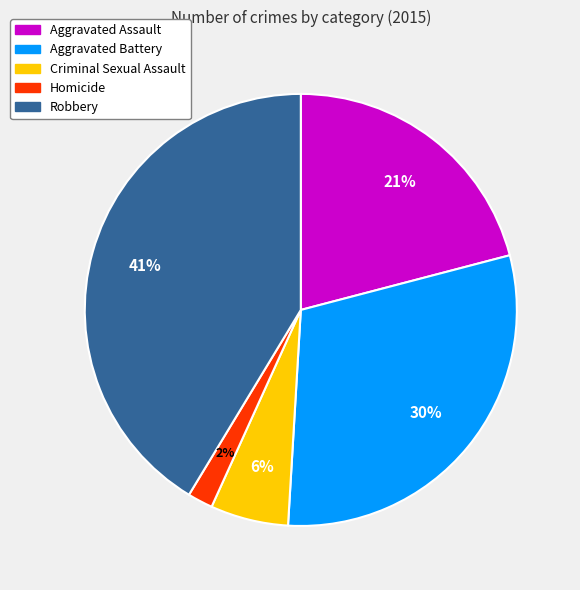

Count the number of slices in the pie.

5